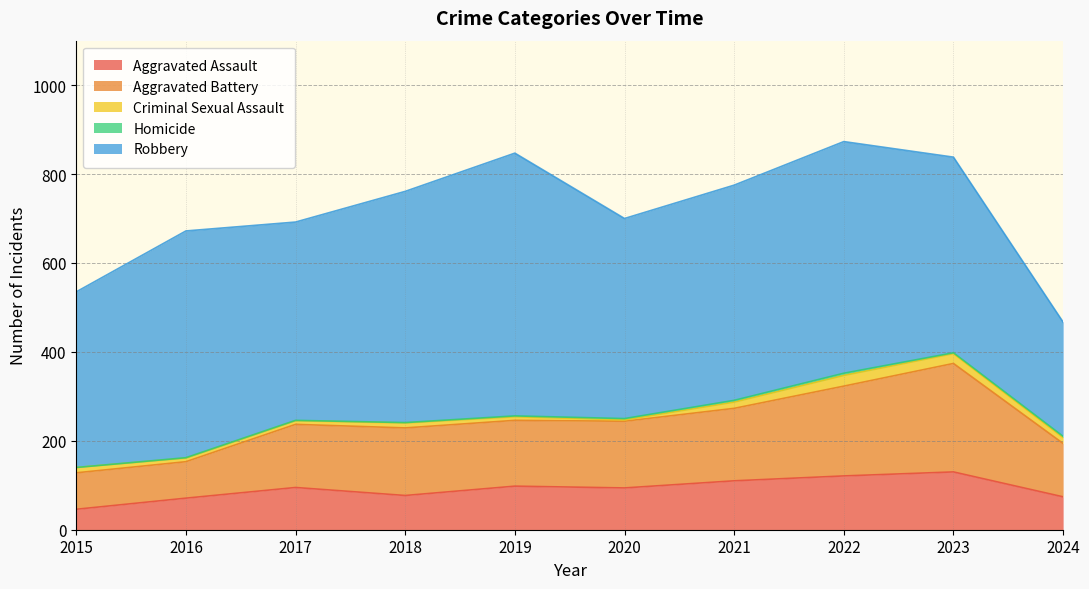

At which category does Criminal Sexual Assault reach its first local valley?

2020